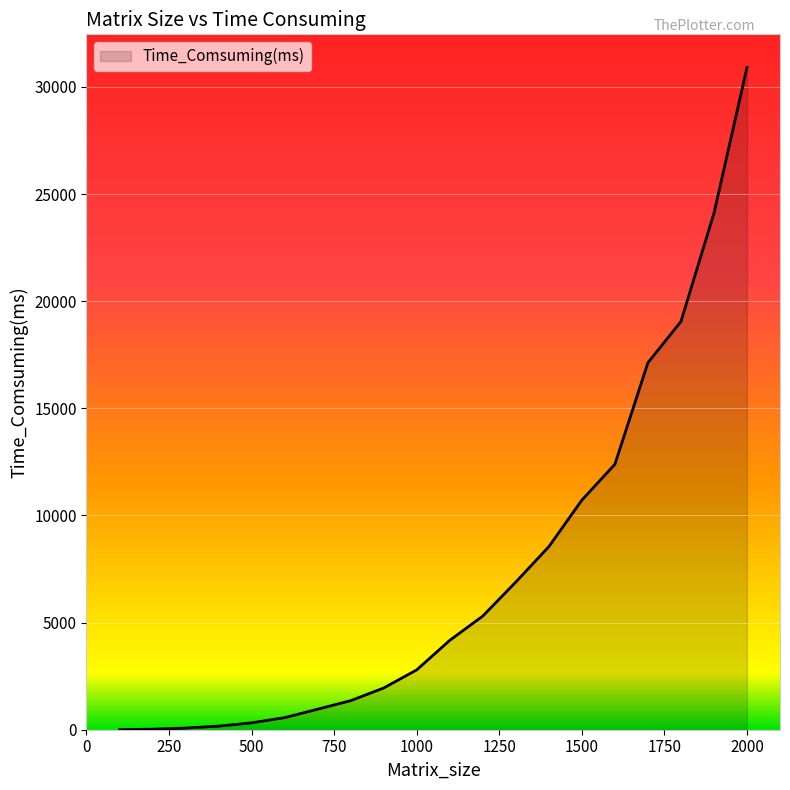

What is the sum of all values?

147411.1